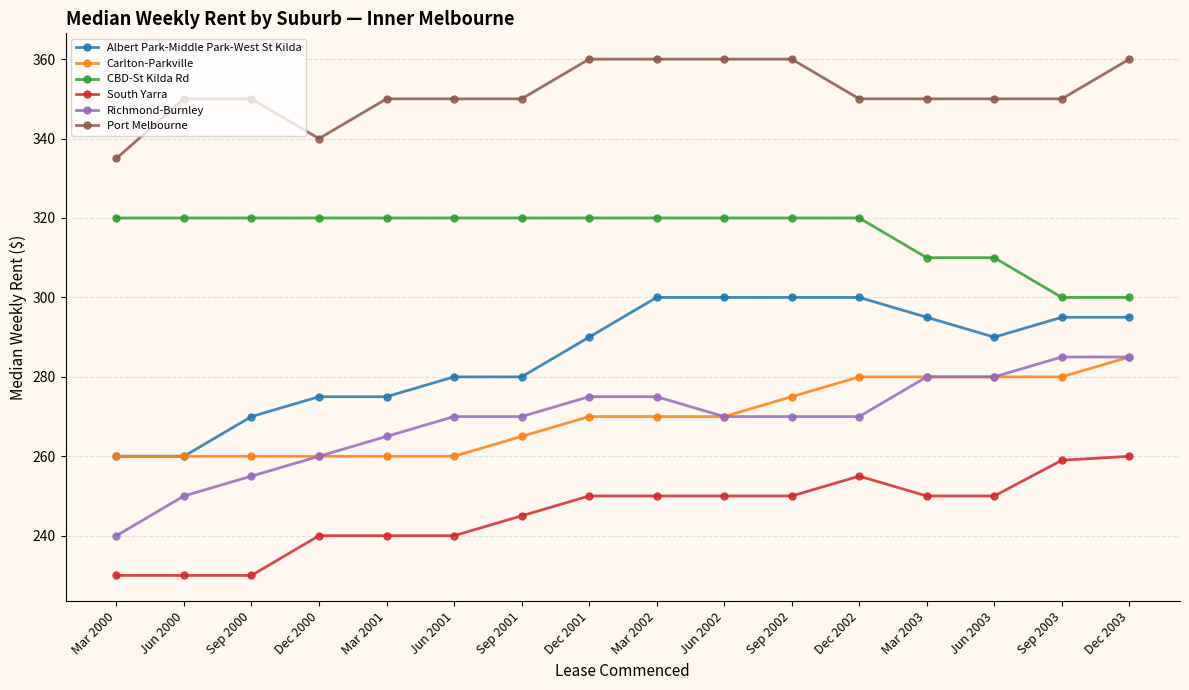

What is the difference between the maximum and minimum values in the CBD-St Kilda Rd series?

20